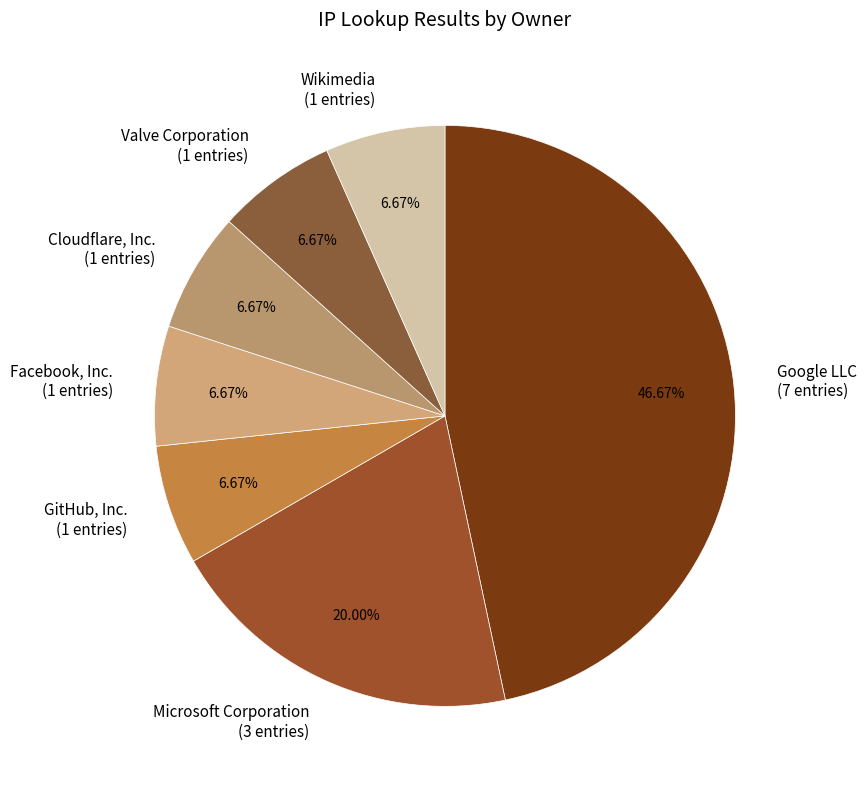

Do Valve Corporation (1 entries) and Wikimedia (1 entries) together represent more than half of the pie?

No